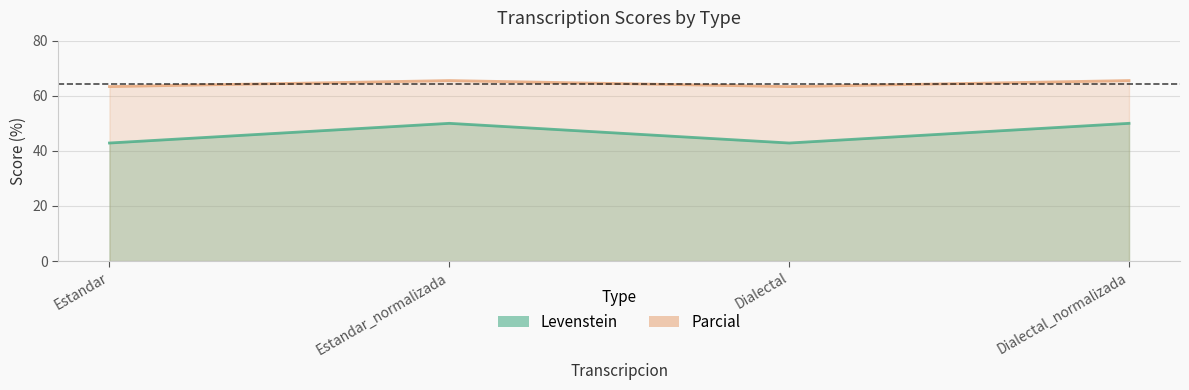

What are all the series names shown in the legend?

Levenstein, Parcial